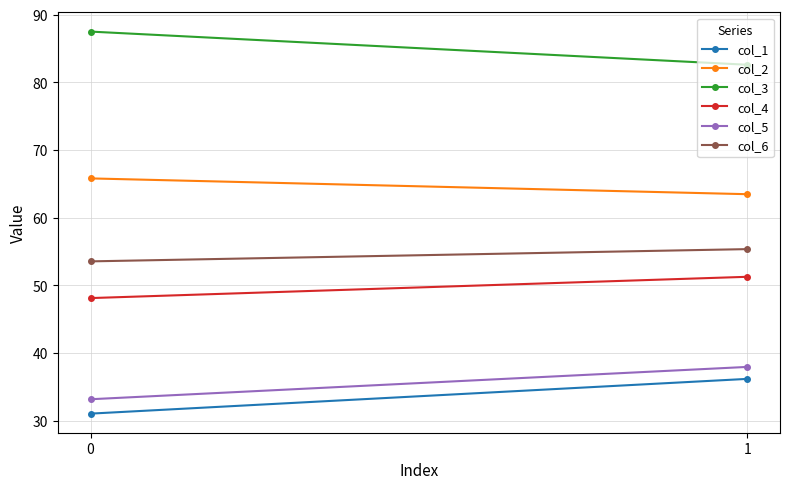

What is the maximum value shown in the chart?

87.5